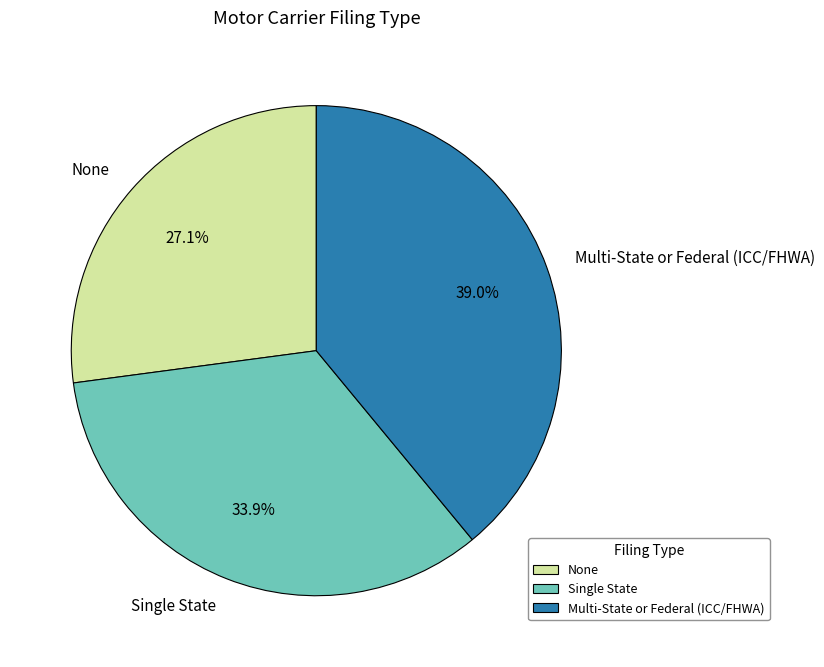

To the nearest percent, what is the combined percentage of None and Multi-State or Federal (ICC/FHWA)?

66%